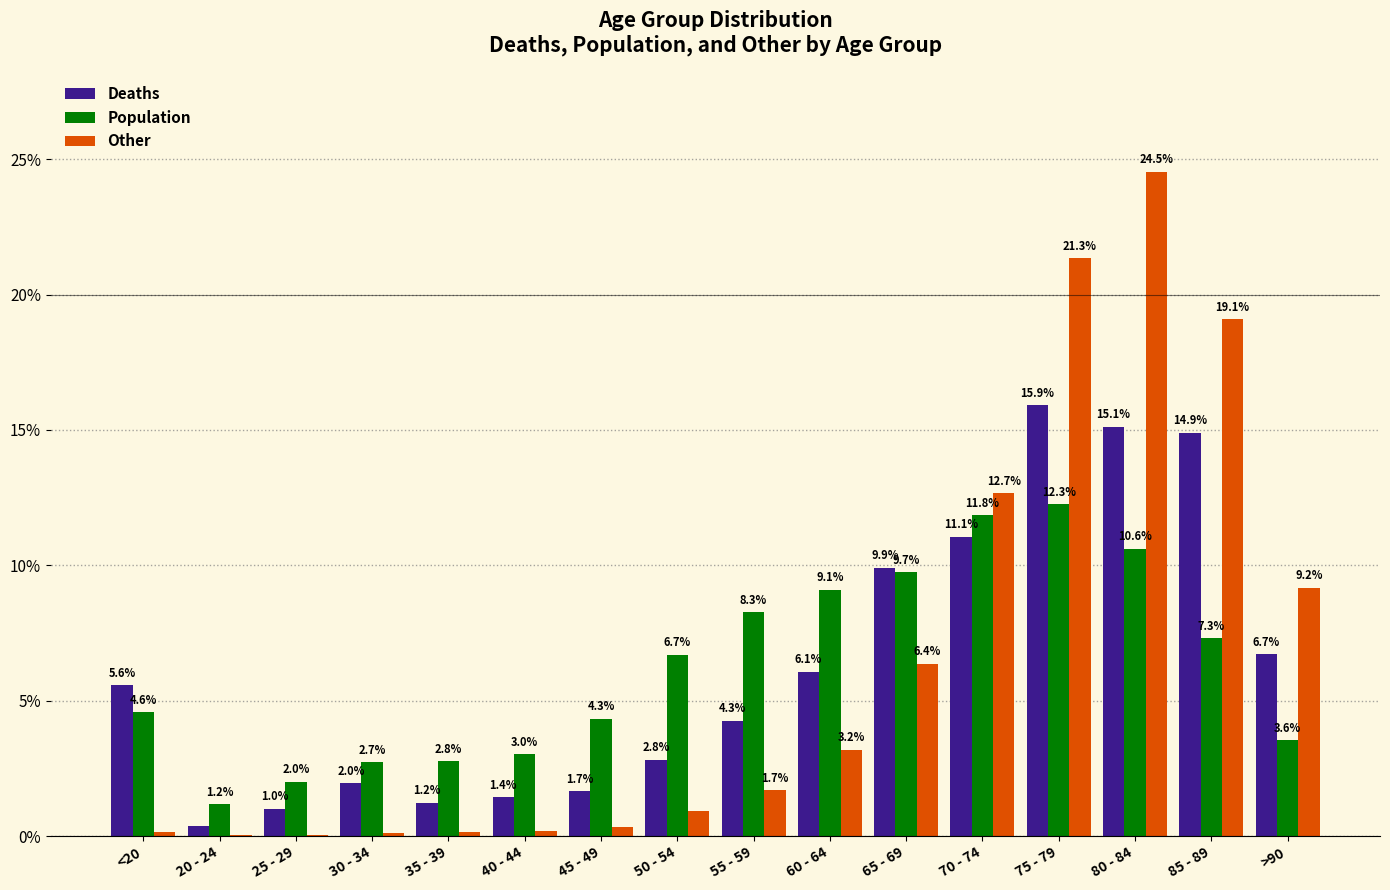

How many data points does each series have?

16